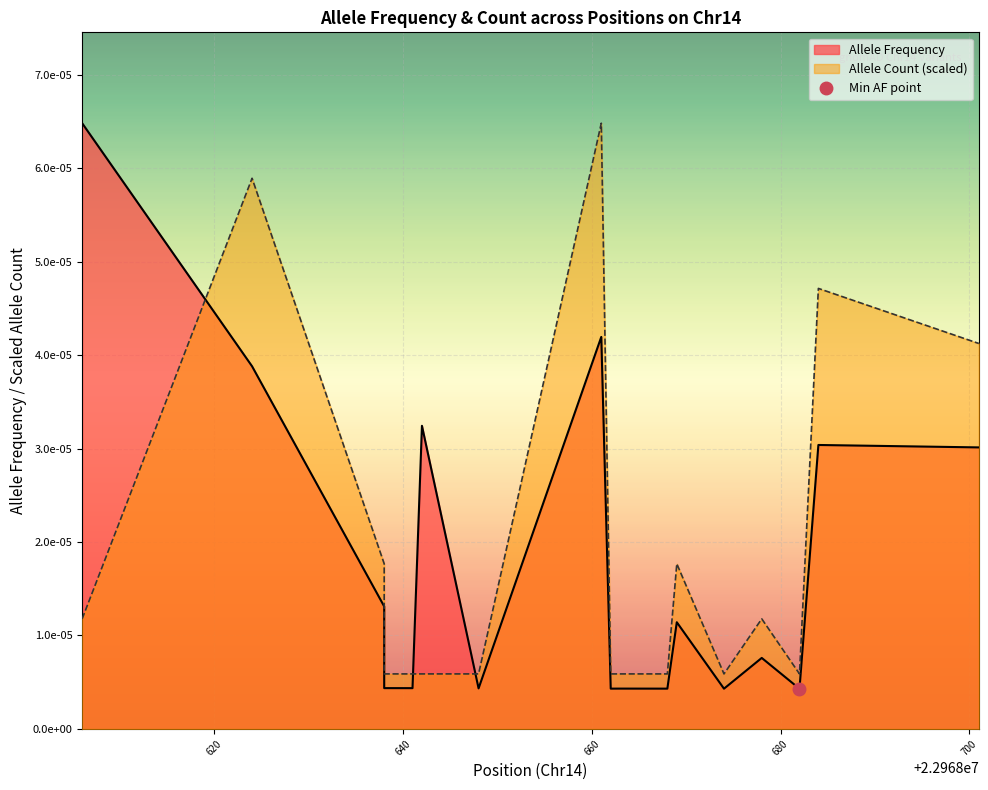

Which category has the lowest value across all series?

22968682